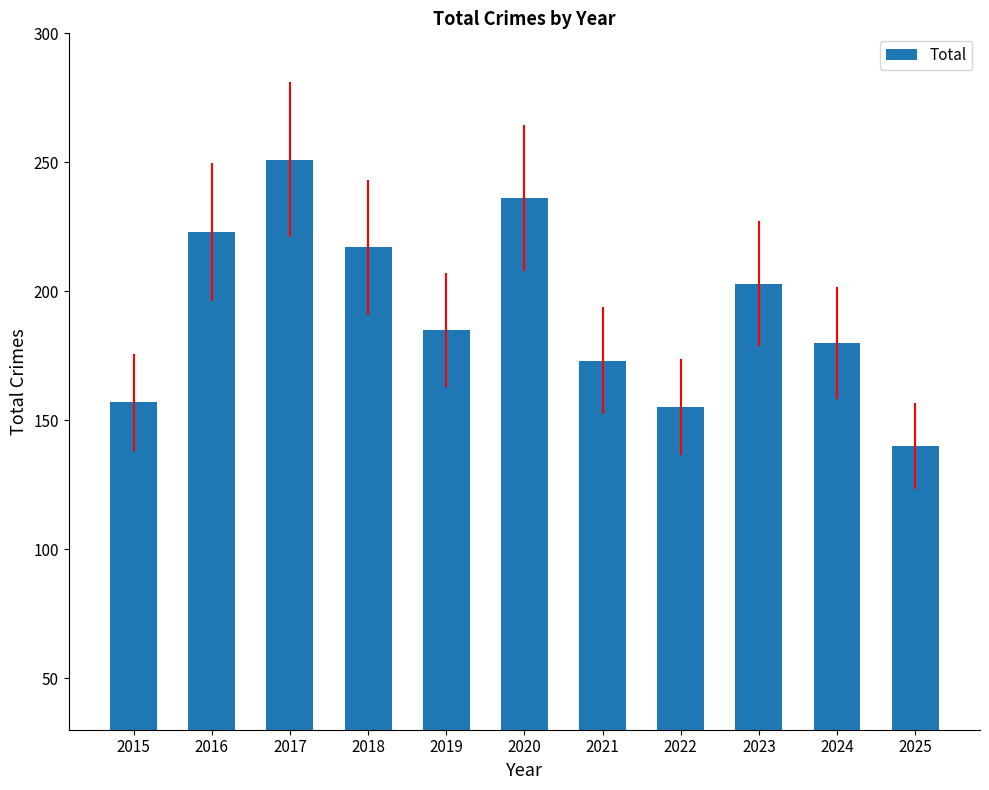

Which label corresponds to the largest value in the chart?

2017